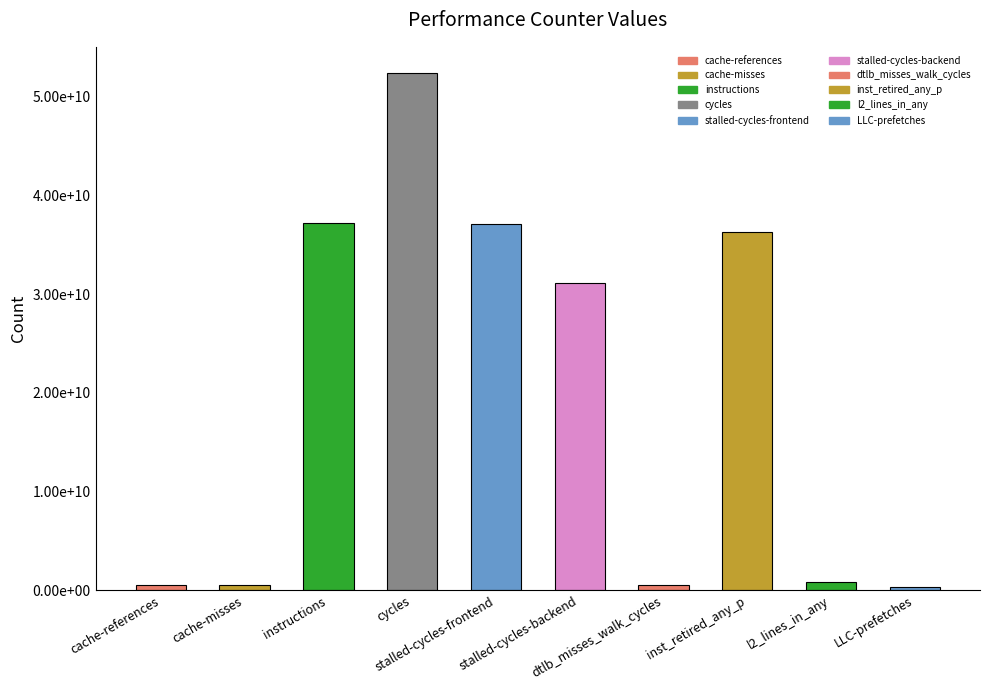

What is the approximate value at l2_lines_in_any?

880393450